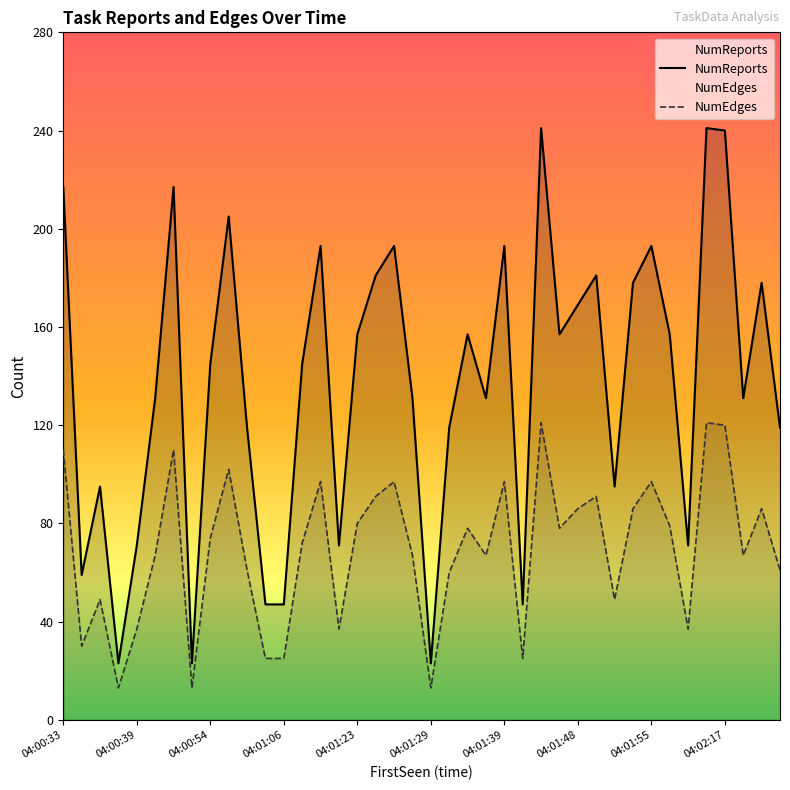

At how many categories does at least one series exceed 13?

40